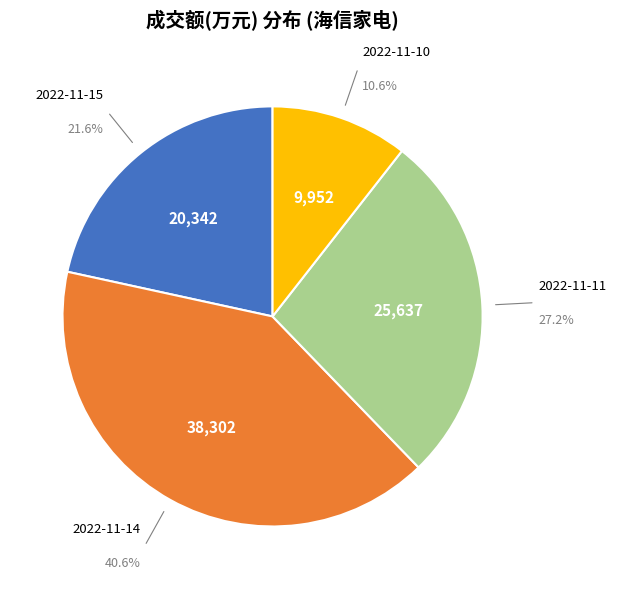

Is the sum of 2022-11-11 and 2022-11-15 greater than half?

No